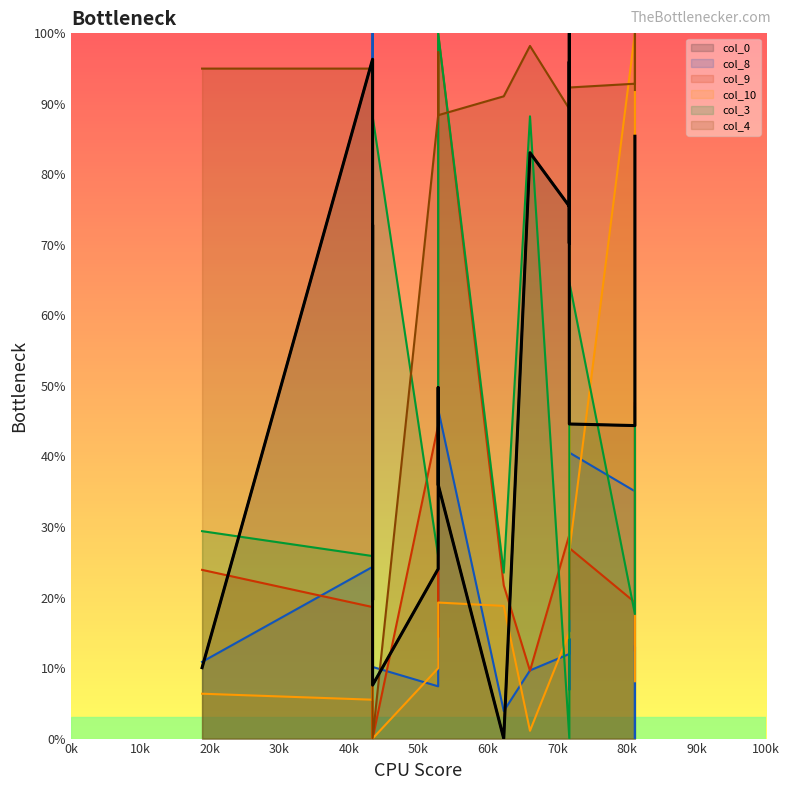

What is the sum of the col_10 values at 340 and 345?

181.4